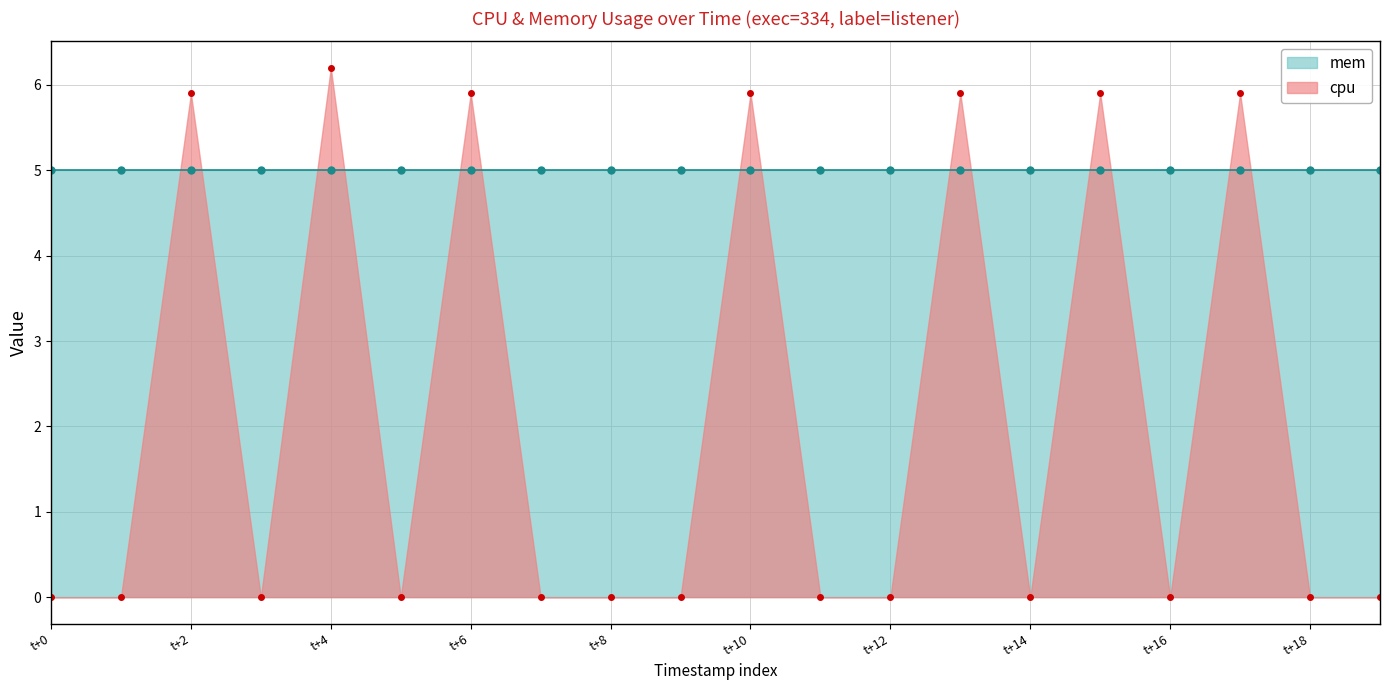

True or false: cpu has more than 0 interior local peaks.

True